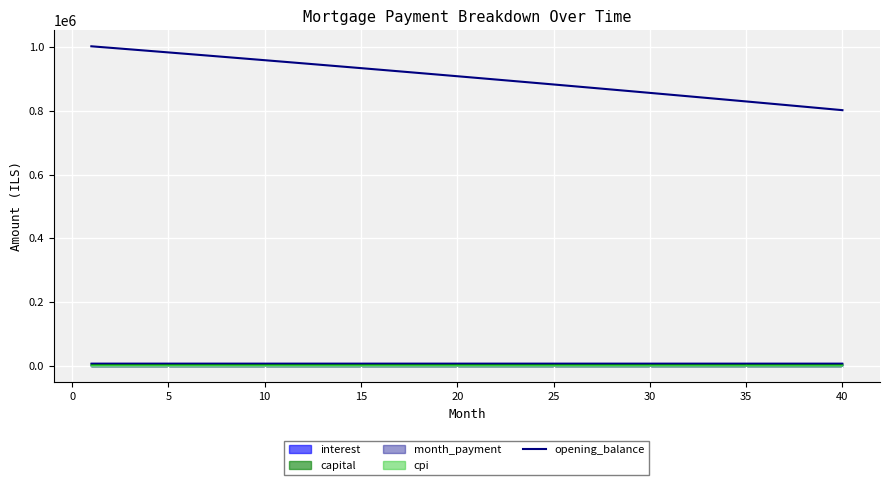

True or false: capital and opening_balance cross at least once.

False